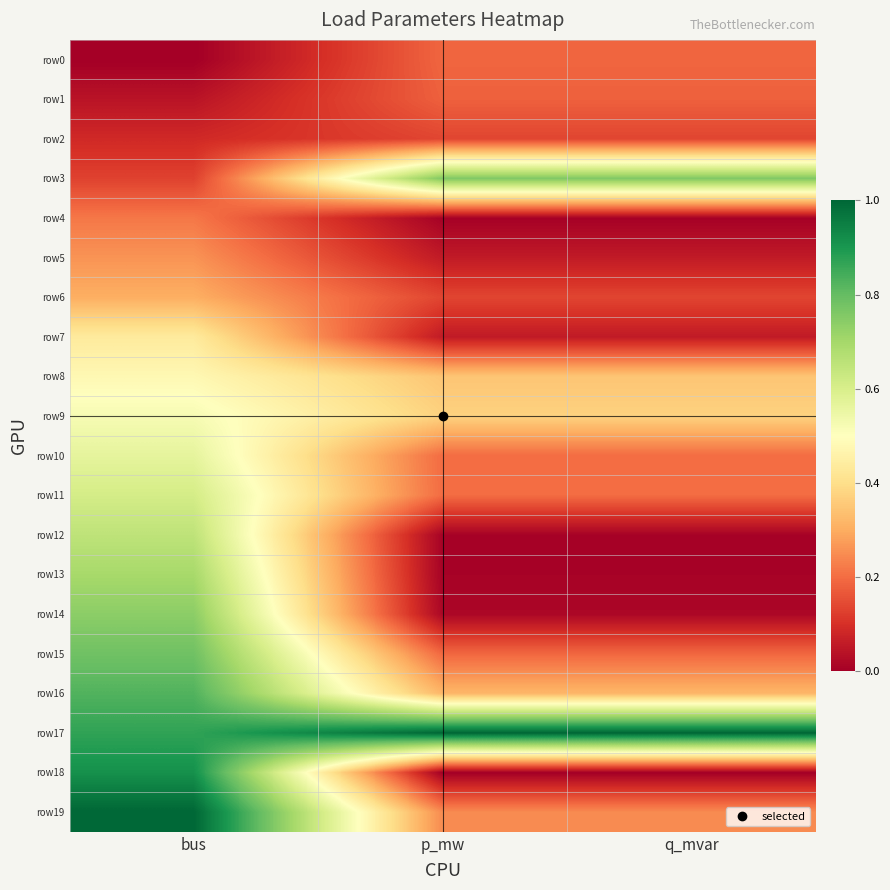

Reading right to left, transcribe all the data shown in this chart.

row0: q_mvar=0.2	p_mw=0.2	bus=0.0
row1: q_mvar=0.2	p_mw=0.2	bus=0.0
row2: q_mvar=0.1	p_mw=0.1	bus=0.1
row3: q_mvar=0.8	p_mw=0.8	bus=0.1
row4: q_mvar=0.0	p_mw=0.0	bus=0.2
row5: q_mvar=0.1	p_mw=0.1	bus=0.3
row6: q_mvar=0.1	p_mw=0.1	bus=0.3
row7: q_mvar=0.1	p_mw=0.1	bus=0.4
row8: q_mvar=0.3	p_mw=0.3	bus=0.5
row9: q_mvar=0.4	p_mw=0.4	bus=0.5
row10: q_mvar=0.2	p_mw=0.2	bus=0.6
row11: q_mvar=0.2	p_mw=0.2	bus=0.6
row12: q_mvar=0.0	p_mw=0.0	bus=0.7
row13: q_mvar=0.0	p_mw=0.0	bus=0.7
row14: q_mvar=0.0	p_mw=0.0	bus=0.7
row15: q_mvar=0.2	p_mw=0.2	bus=0.8
row16: q_mvar=0.3	p_mw=0.3	bus=0.8
row17: q_mvar=1.0	p_mw=1.0	bus=0.9
row18: q_mvar=0.0	p_mw=0.0	bus=0.9
row19: q_mvar=0.2	p_mw=0.2	bus=1.0